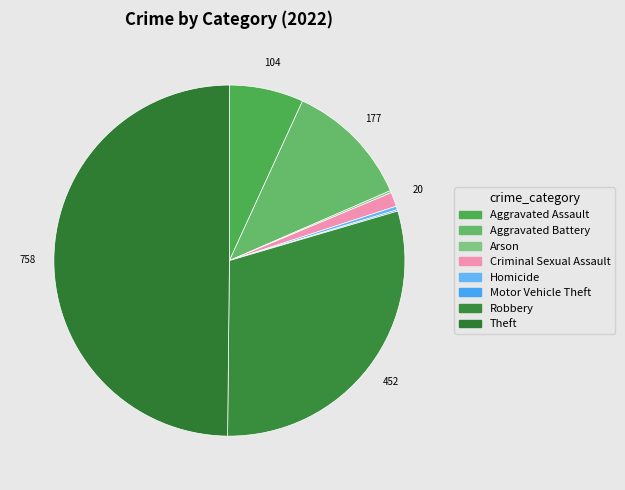

Which slice is the largest?

Theft